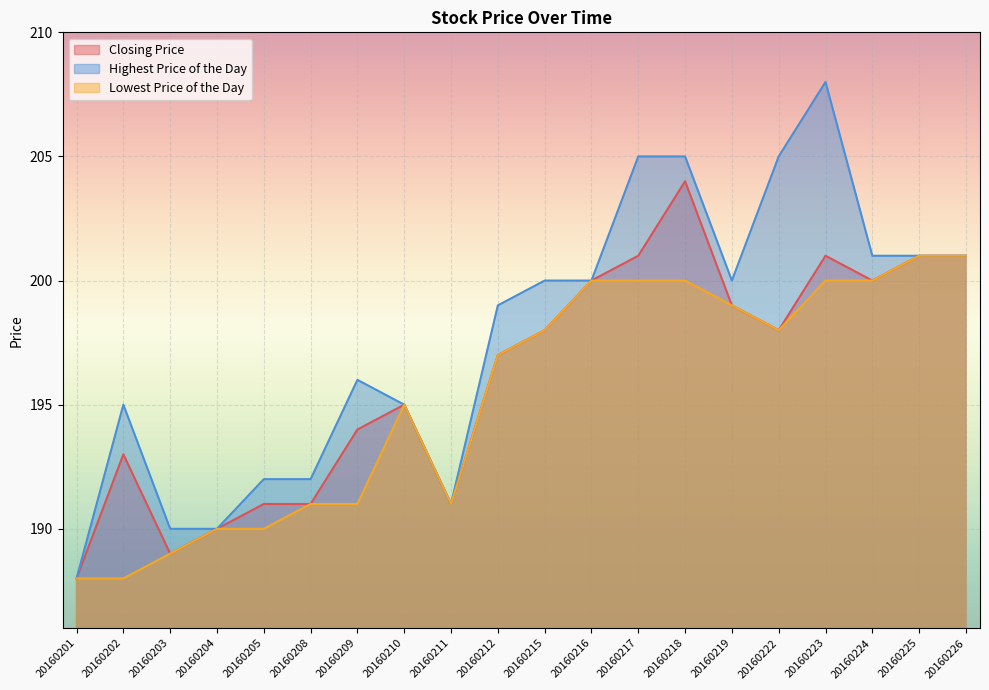

Is it true that Closing Price equals 204 at 20160218?

True